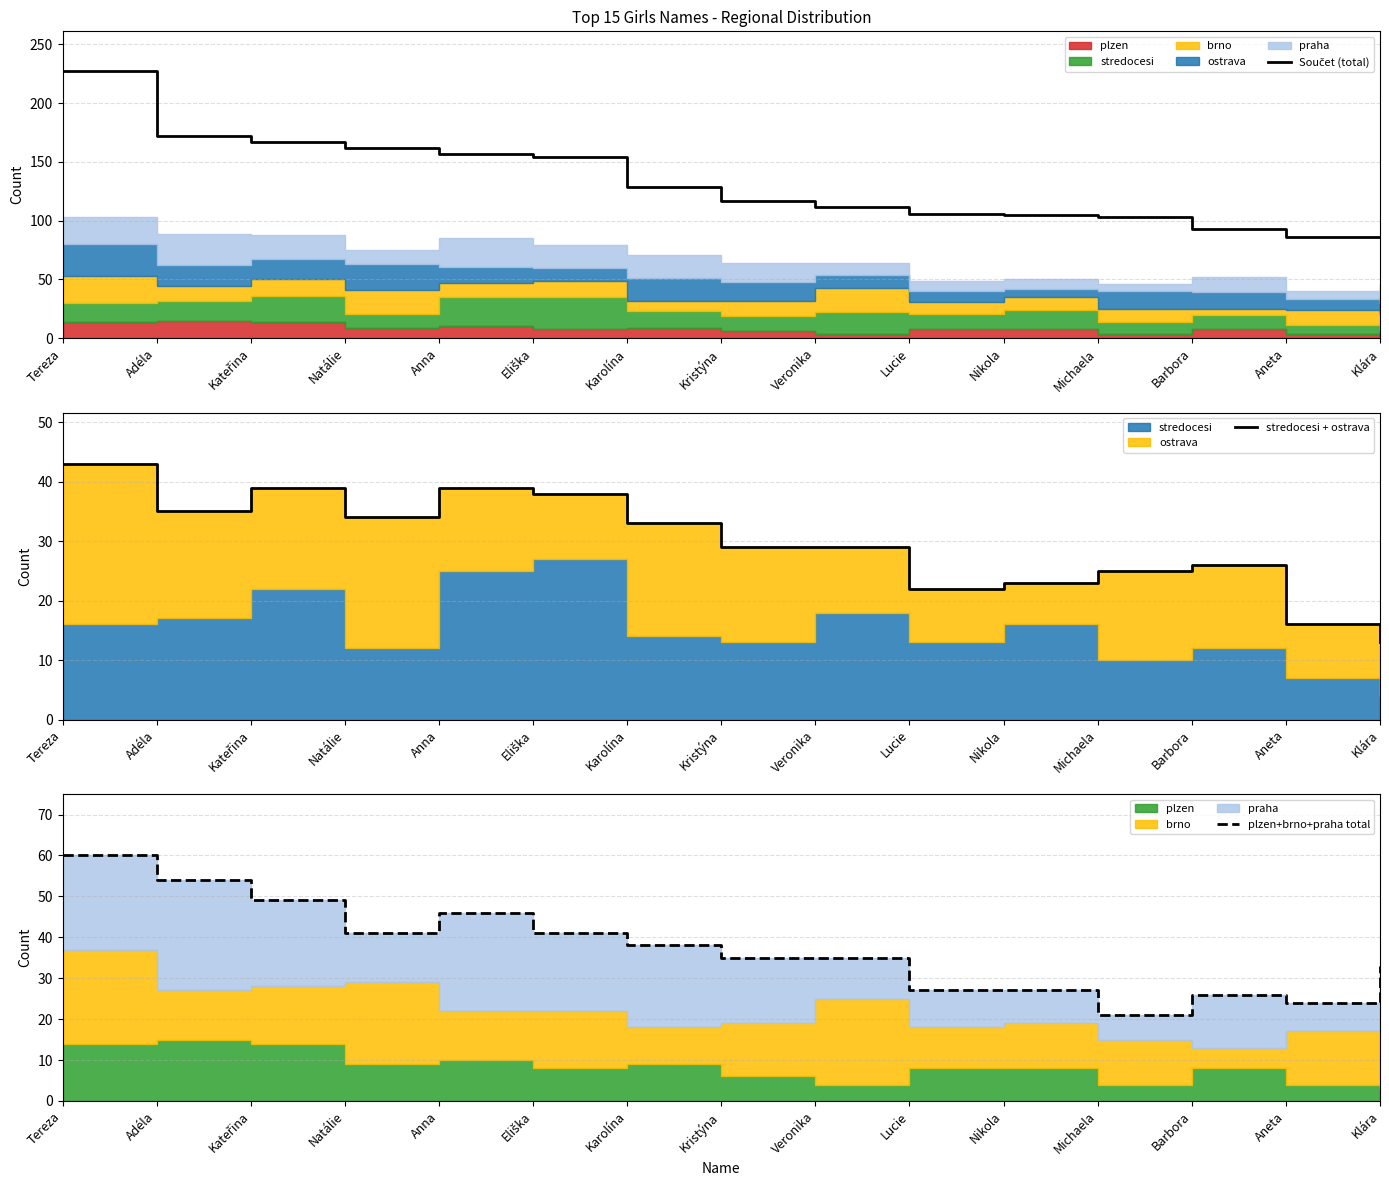

List the labels in order of stredocesi + ostrava value, largest first.

Tereza, Kateřina, Anna, Eliška, Adéla, Natálie, Karolína, Kristýna, Veronika, Barbora, Michaela, Nikola, Lucie, Aneta, Klára